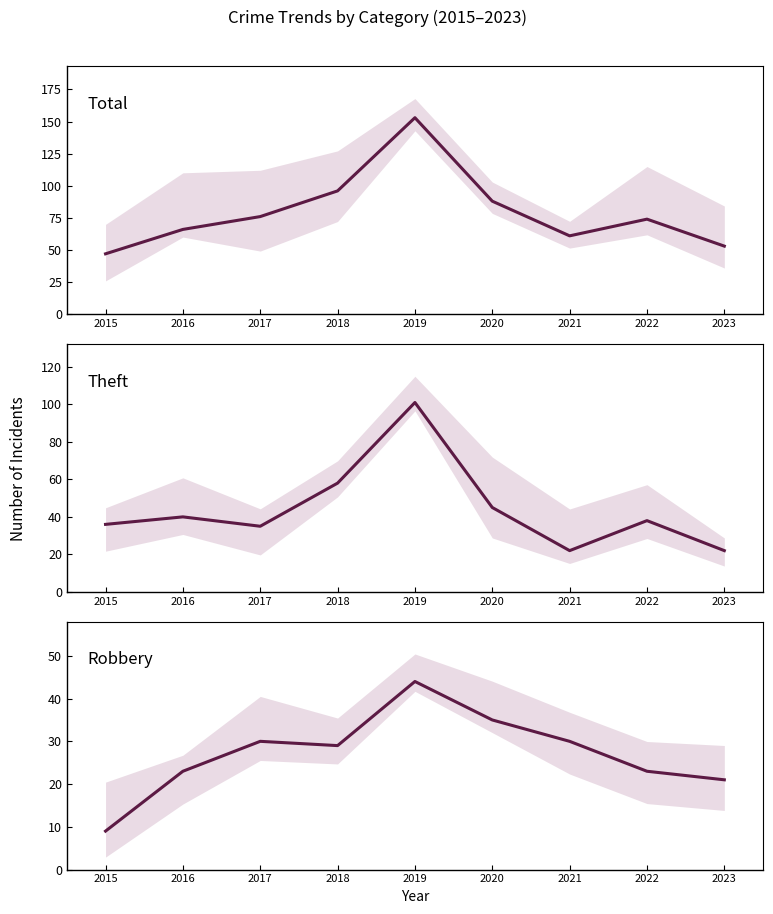

Reading left to right, what are all the values shown in this chart?

Total: 2015=47	2016=66	2017=76	2018=96	2019=153	2020=88	2021=61	2022=74	2023=53
Theft: 2015=36	2016=40	2017=35	2018=58	2019=101	2020=45	2021=22	2022=38	2023=22
Robbery: 2015=9	2016=23	2017=30	2018=29	2019=44	2020=35	2021=30	2022=23	2023=21